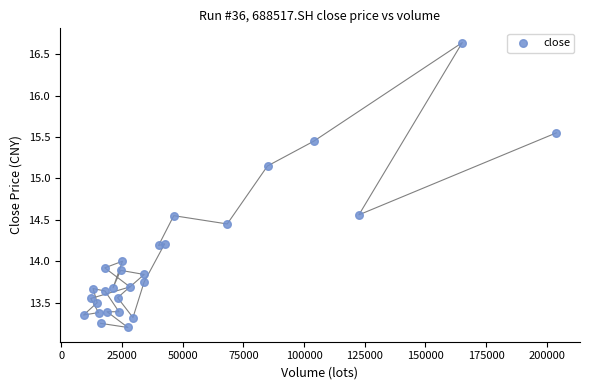

What is the range of X values (max minus min)?

194802.1